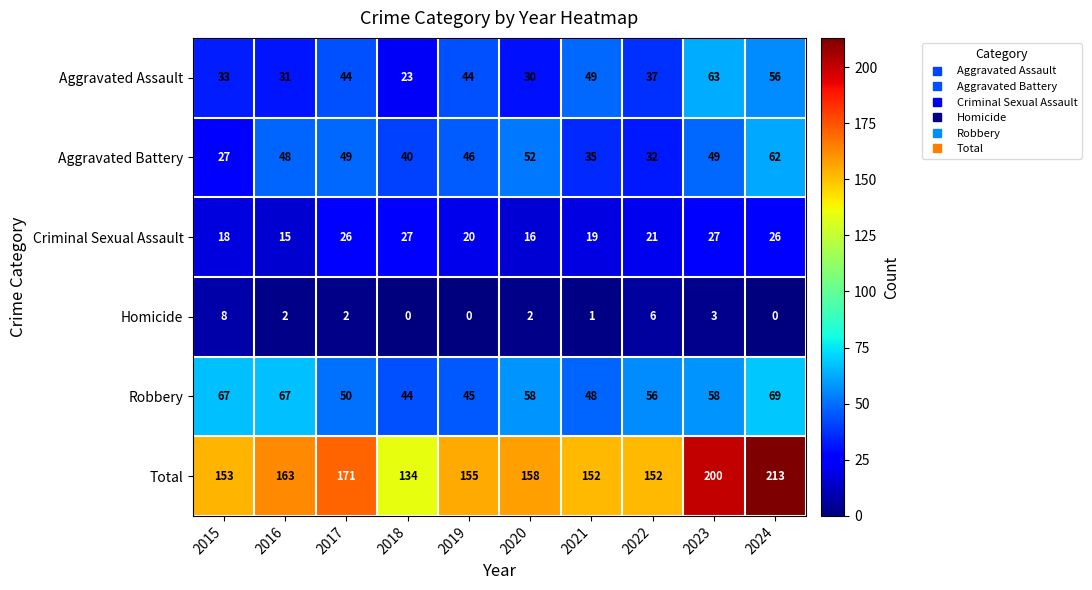

What is the difference between the second highest and minimum values in the Aggravated Battery series?

25